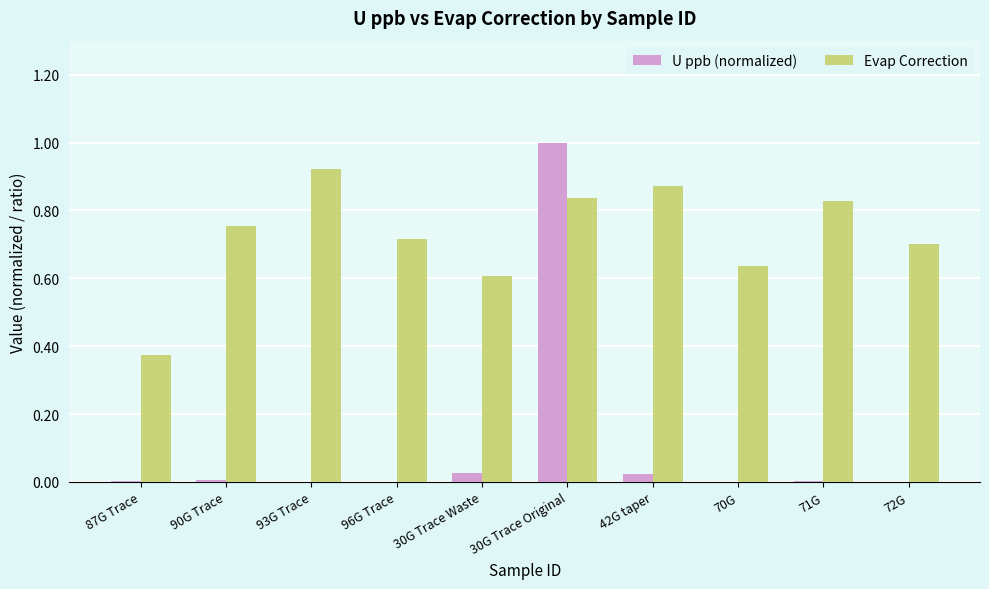

Is the value of Evap Correction at 72G greater than the value of U ppb (normalized) at 93G Trace?

Yes